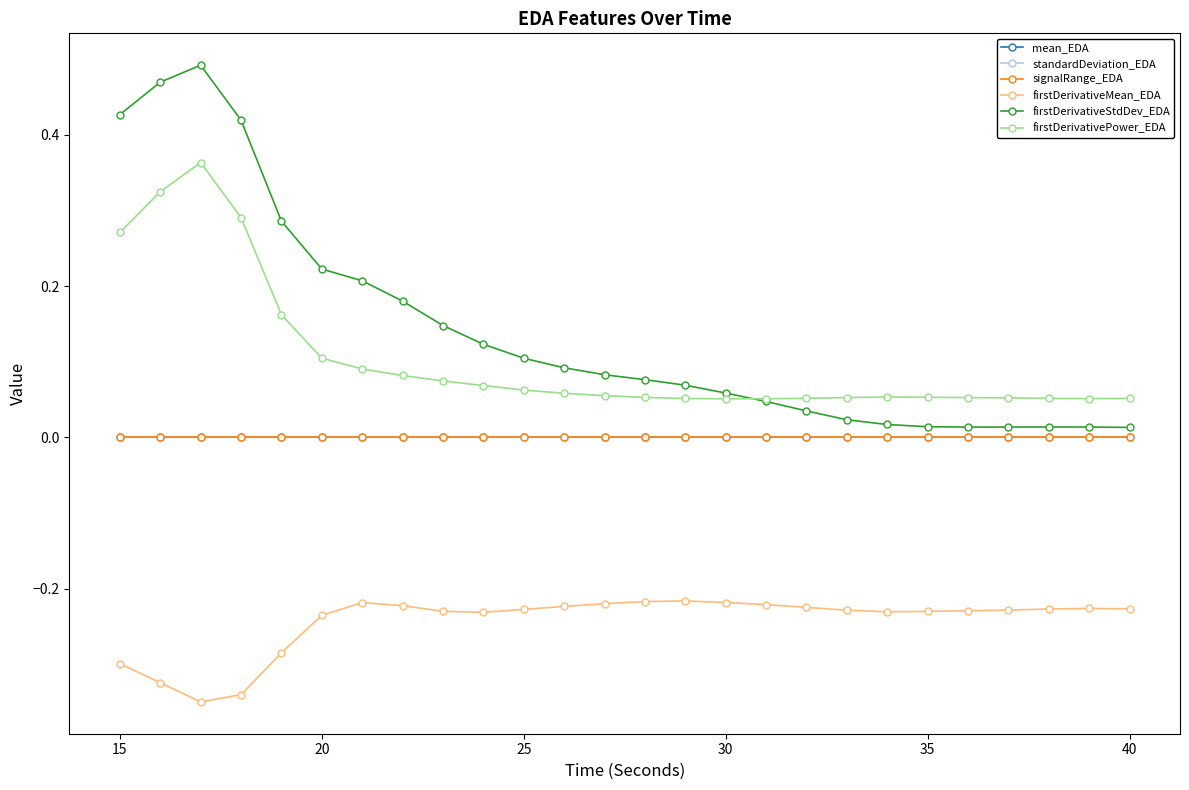

Count the number of categories in the chart.

26